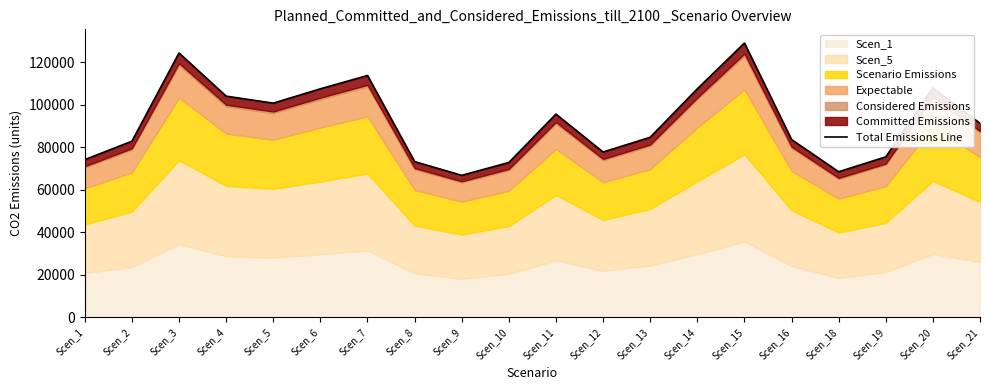

Reading right to left, transcribe all the data shown in this chart.

Scen_21=91217.7	Scen_20=107833.7	Scen_19=75456.0	Scen_18=68452.9	Scen_16=83600.6	Scen_15=128941.3	Scen_14=107440.6	Scen_13=84664.5	Scen_12=77722.4	Scen_11=95549.7	Scen_10=72801.1	Scen_9=66782.2	Scen_8=73230.8	Scen_7=113692.3	Scen_6=107440.6	Scen_5=100692.7	Scen_4=103991.3	Scen_3=124274.7	Scen_2=82809.2	Scen_1=74160.9